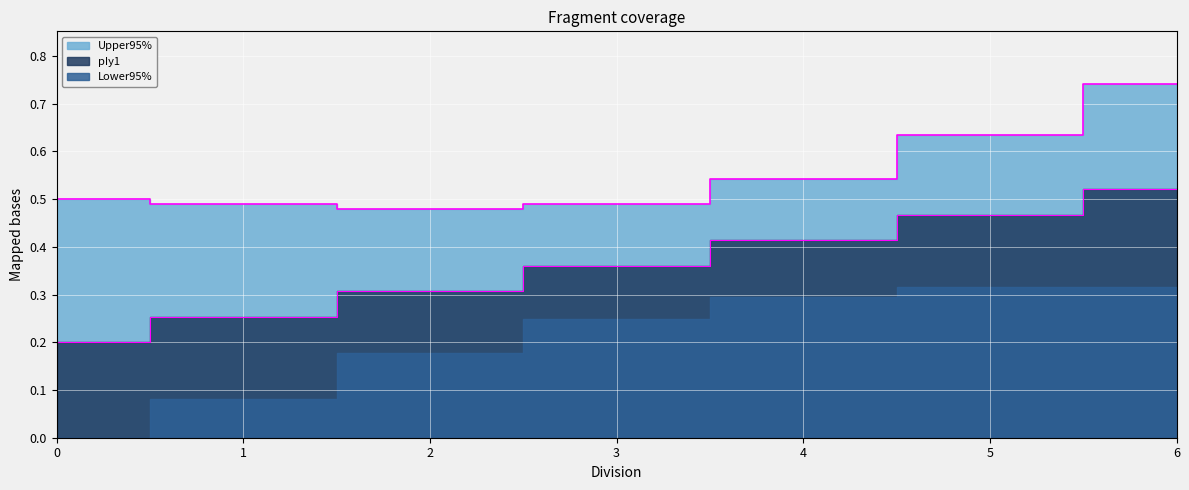

What is the difference between the second highest and minimum values in the pIy1 series?

0.3